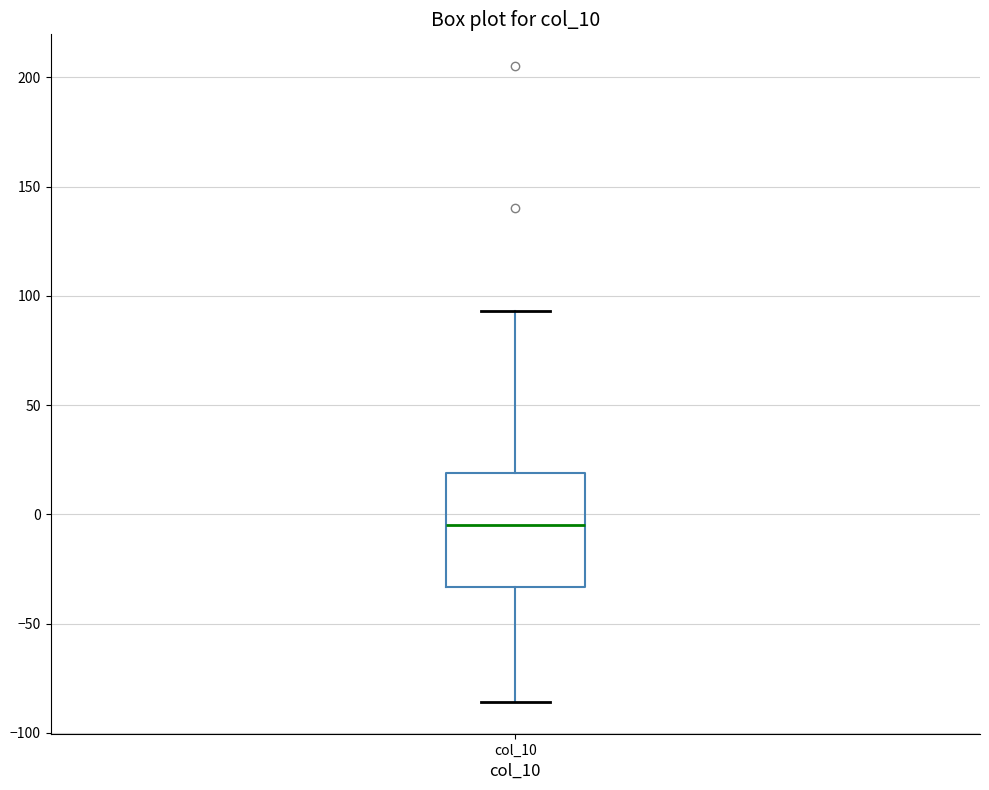

Transcribe this box plot: give where the median line is, the range the box spans, and where the two whiskers end, as read against the y-axis. The values are not printed on the chart, so give them approximately, as read against the axis.

median -5, box -35 to 20, whiskers -85 to 95